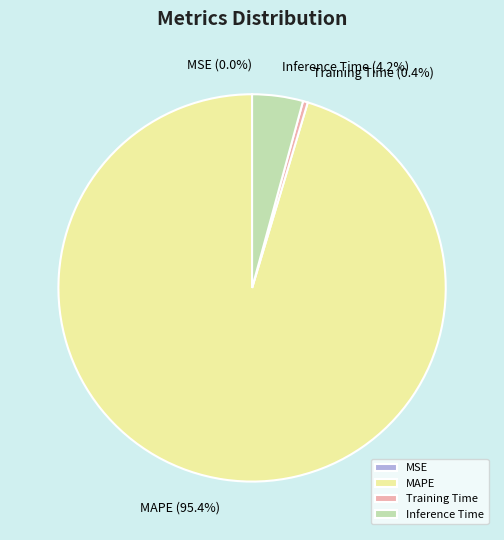

Does Training Time represent more than half of the total?

No